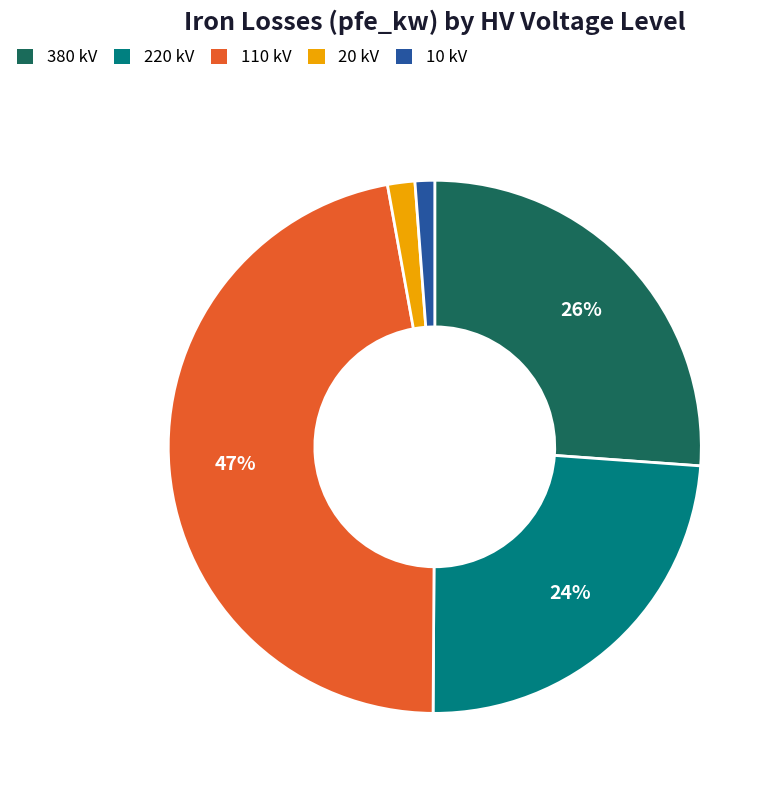

To the nearest percent, what is the average slice percentage?

20%